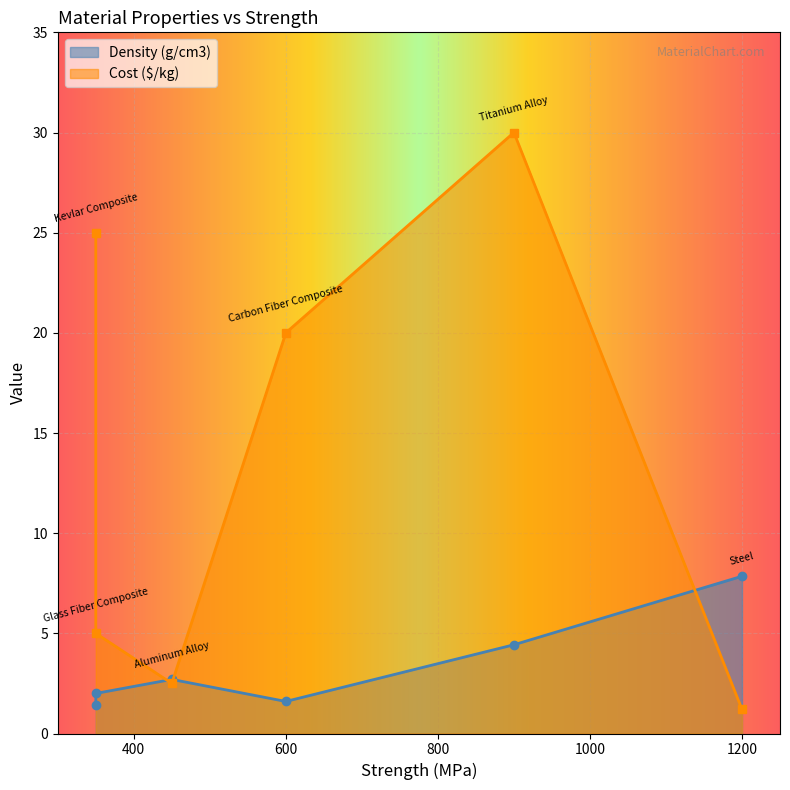

What is the approximate value of Density (g/cm3) at Kevlar Composite?

1.4